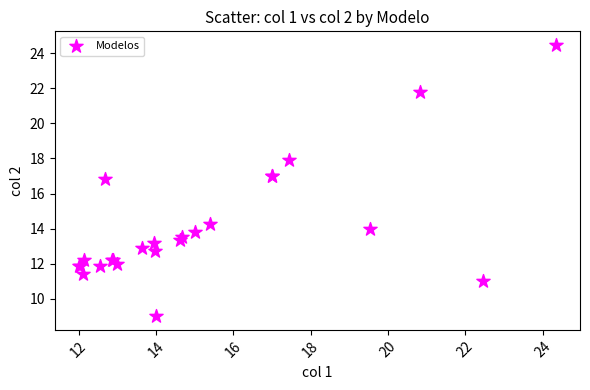

What Y value in the scatter plot is closest to 16?

16.8